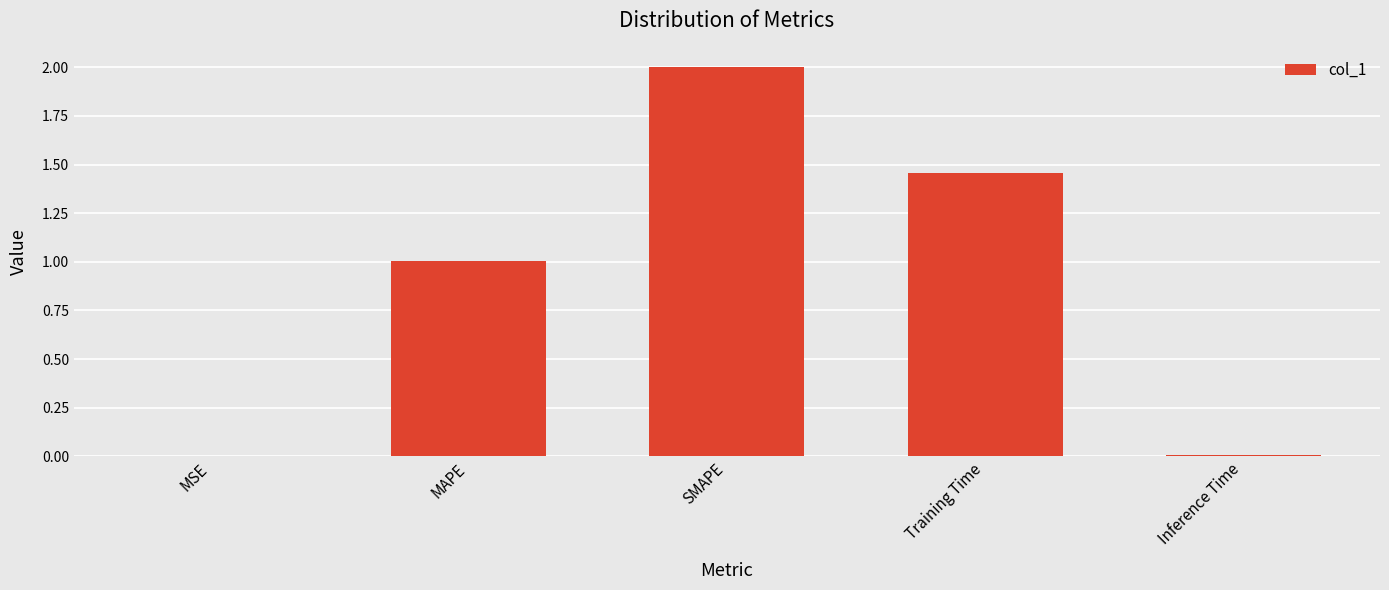

True or false: the data shows 0.0 at MSE.

True